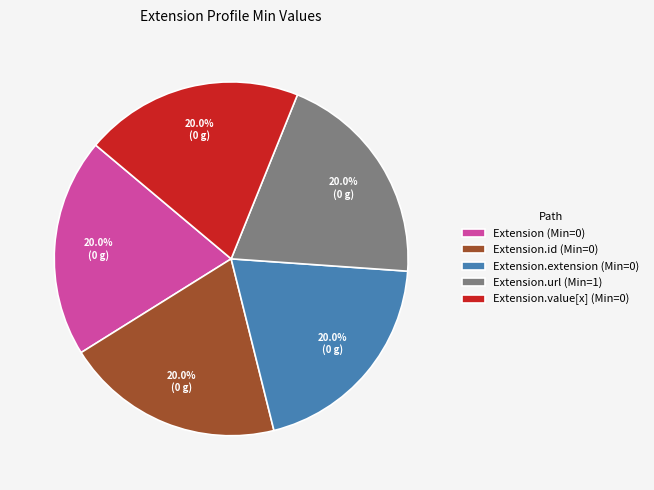

How many segments does this pie chart have?

5